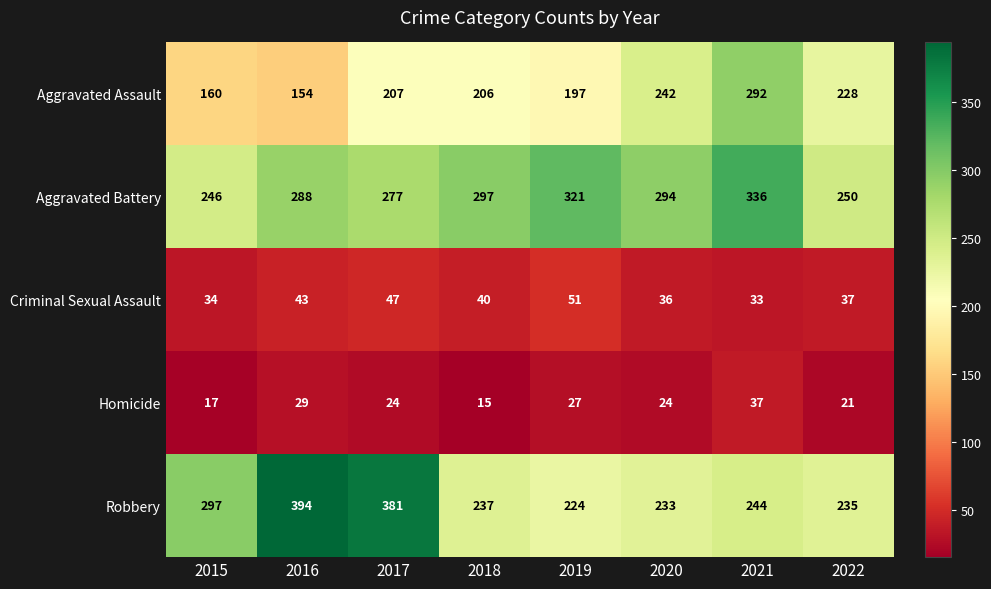

Which category has the highest value in the Robbery series?

2016